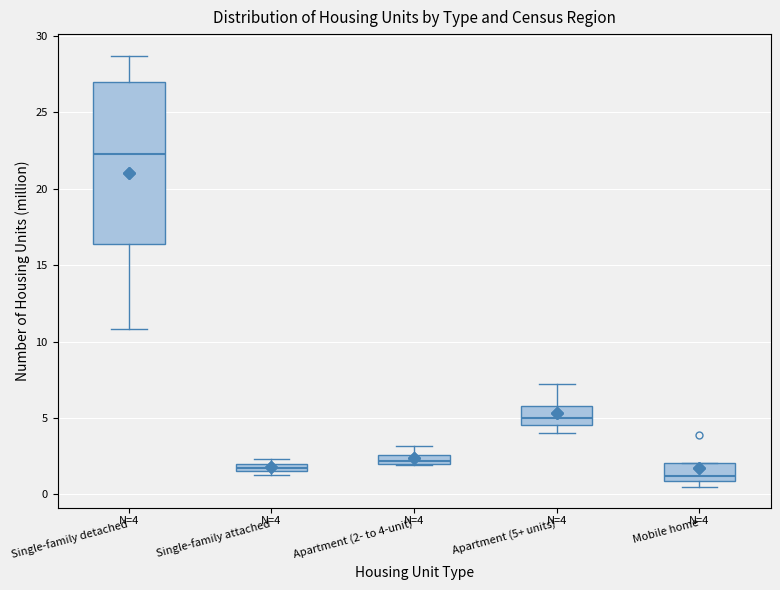

Which box has the lowest median line?

Mobile home